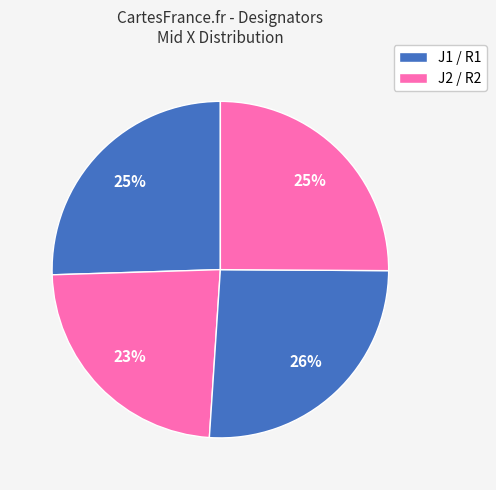

How many segments does this pie chart have?

4